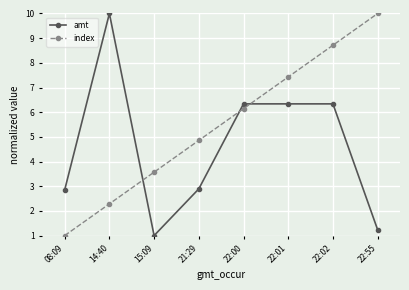

What value does the index series have at 22:55?

10.0